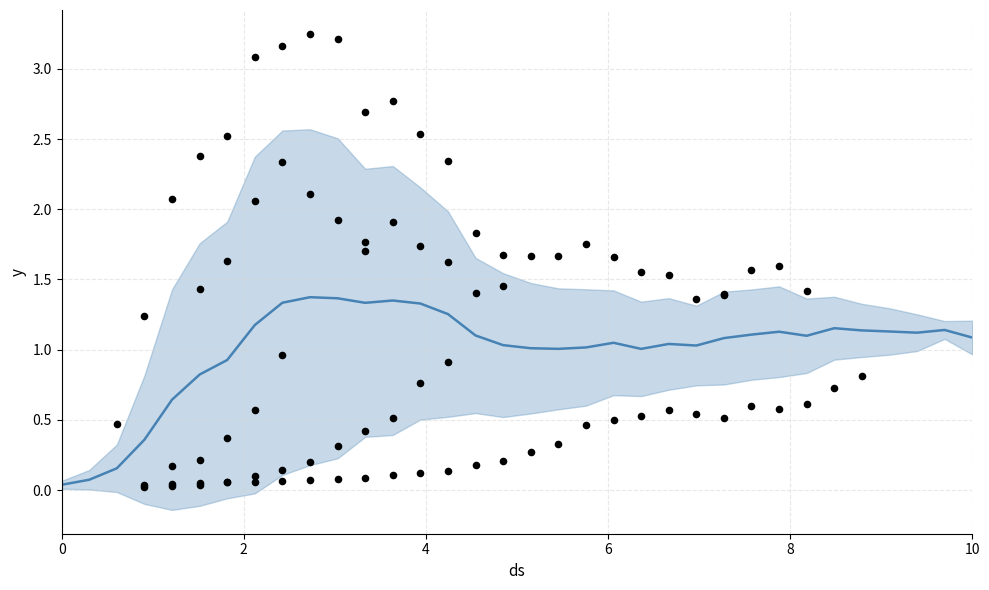

Between 6 and 6, which is larger?

6